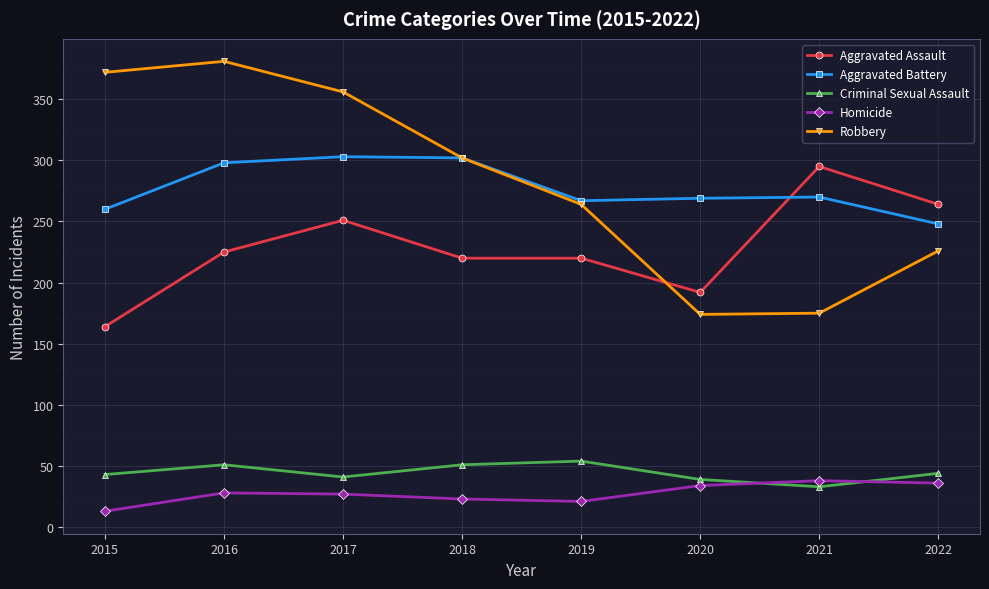

What is the value of the Homicide point at the 6th from the left?

34